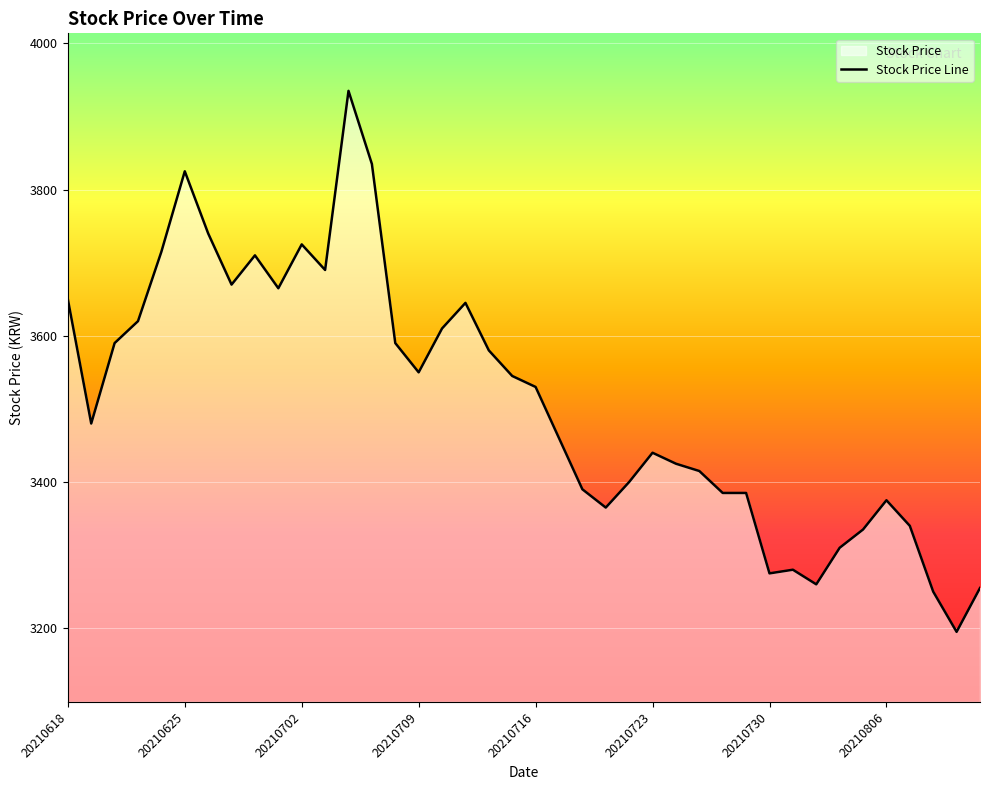

How many data points are less than 3530?

20